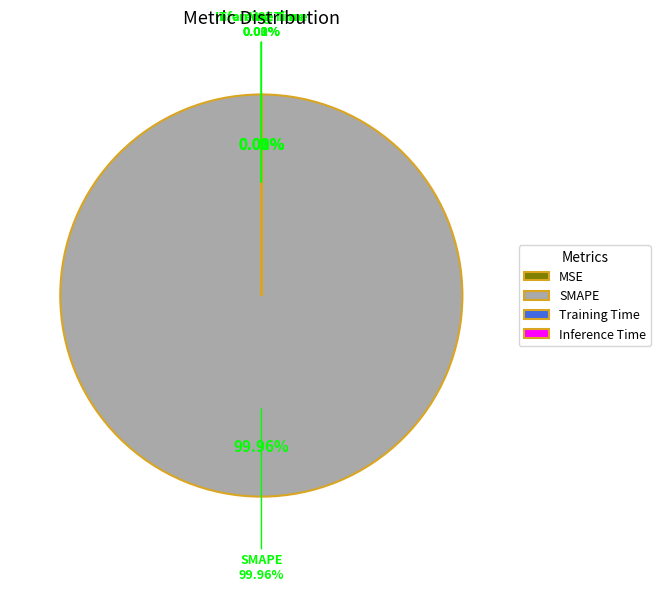

Count the number of slices in the pie.

3